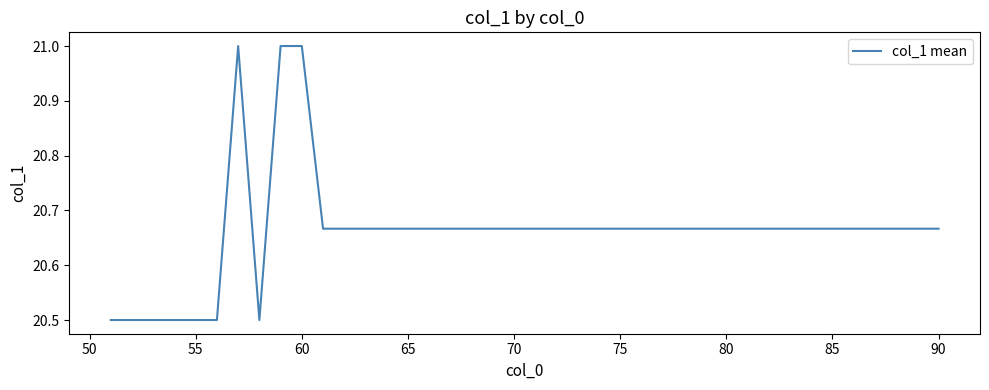

What is the minimum value shown in the chart?

20.5